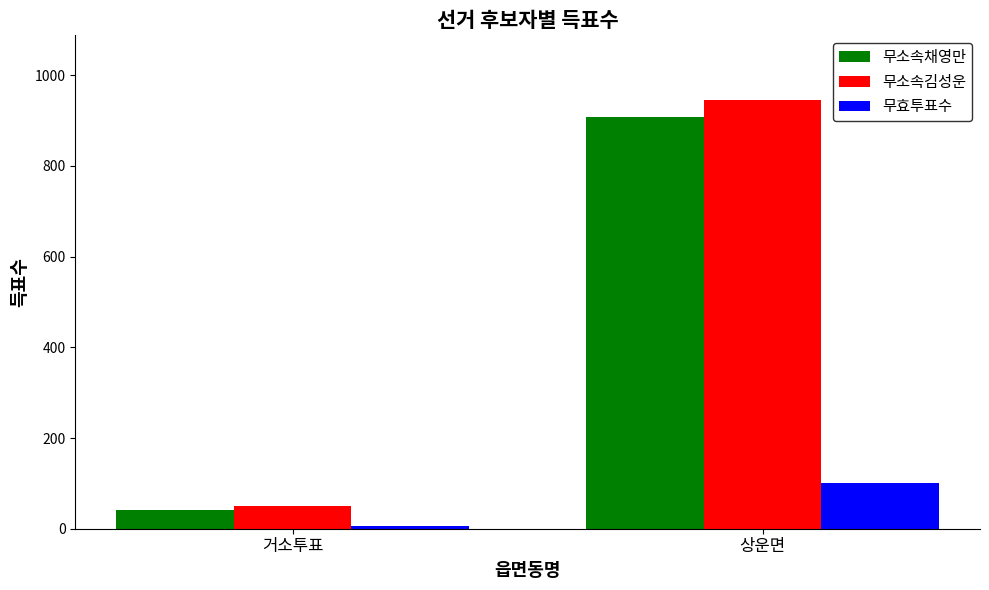

How many data points does each series have?

2